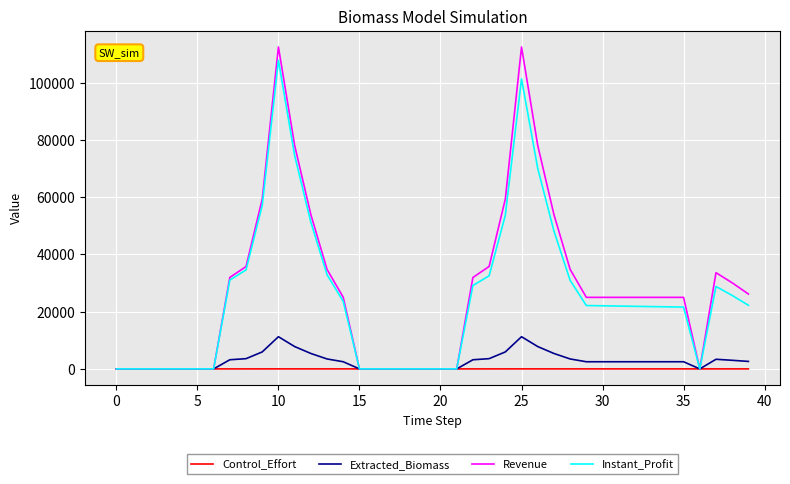

Which series has the largest range (max minus min)?

Revenue